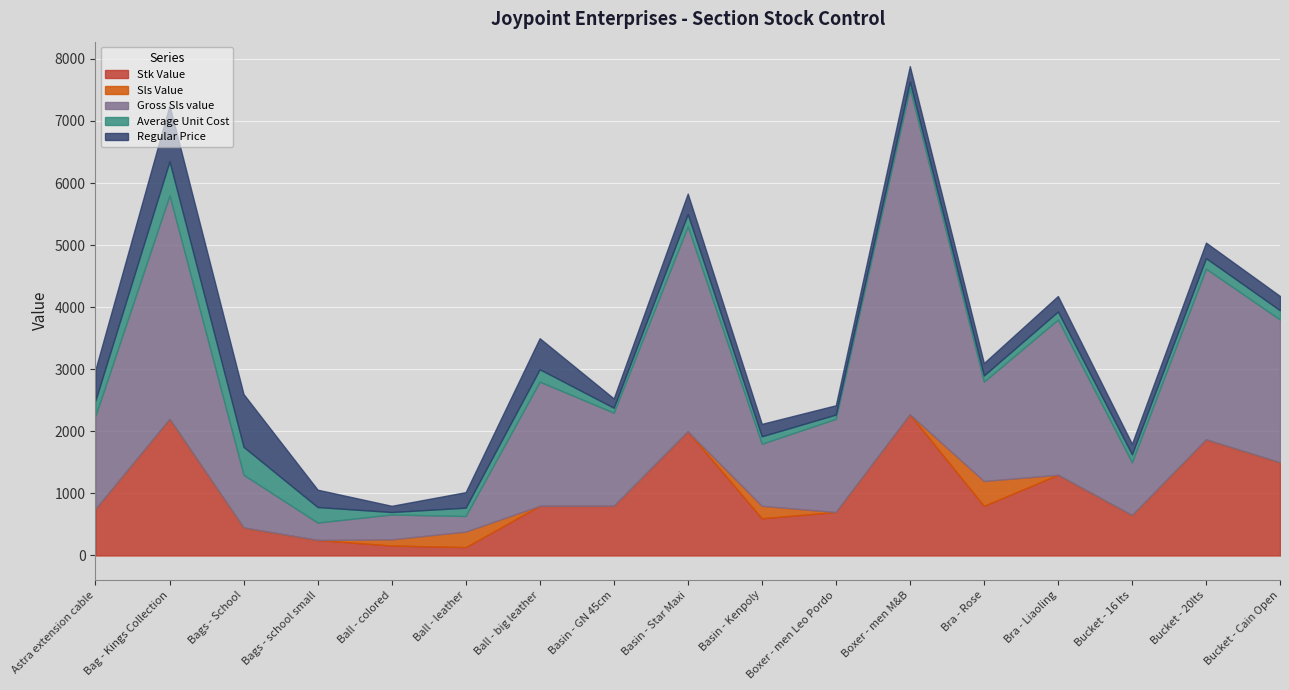

At which category is the sum across all series the highest?

Boxer - men M&B